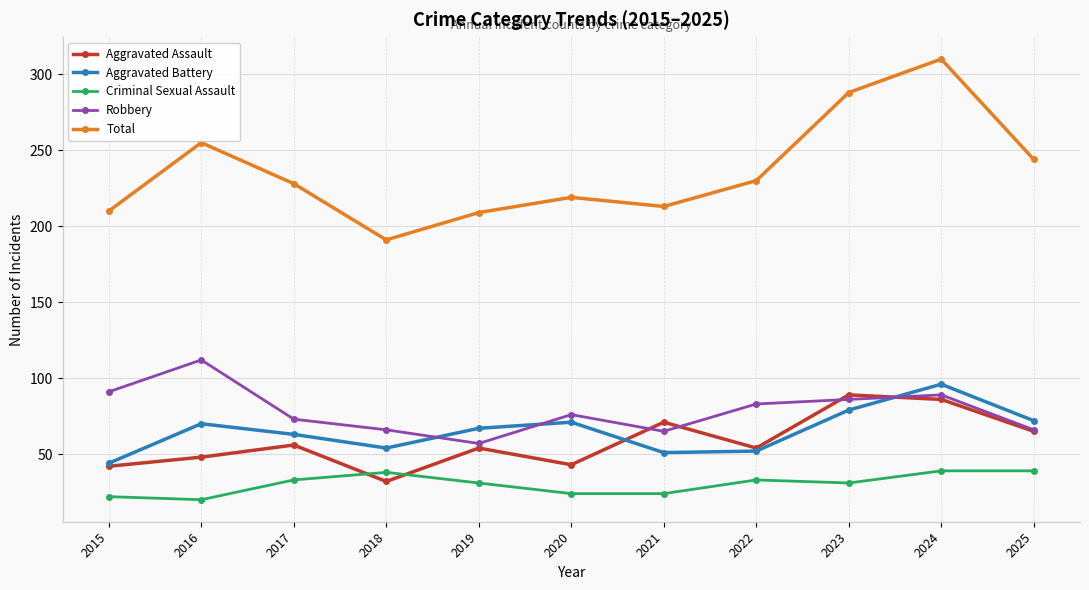

The value of Total at 2023 is 288. True or false?

True